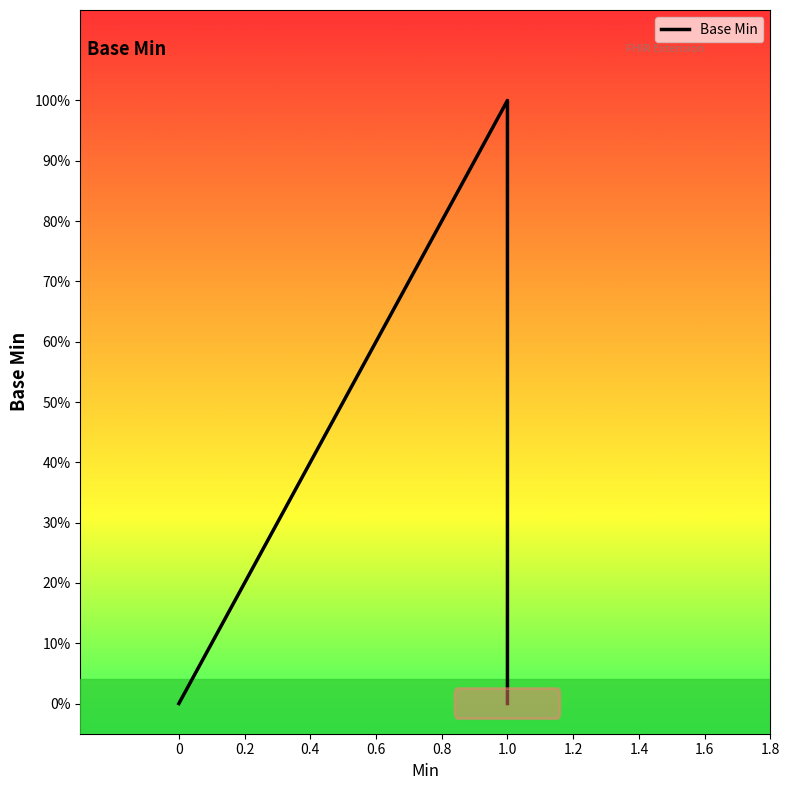

Which has a higher value, 1.0 or 0?

1.0